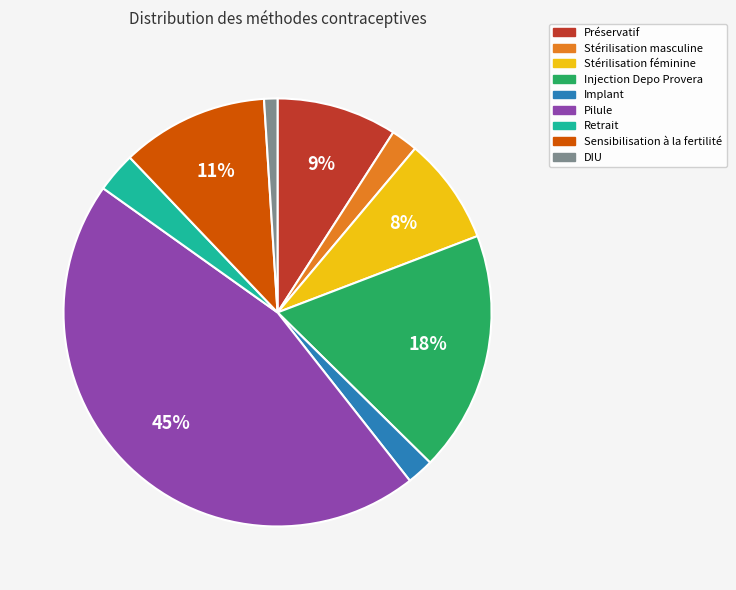

Does any single category account for the majority?

No